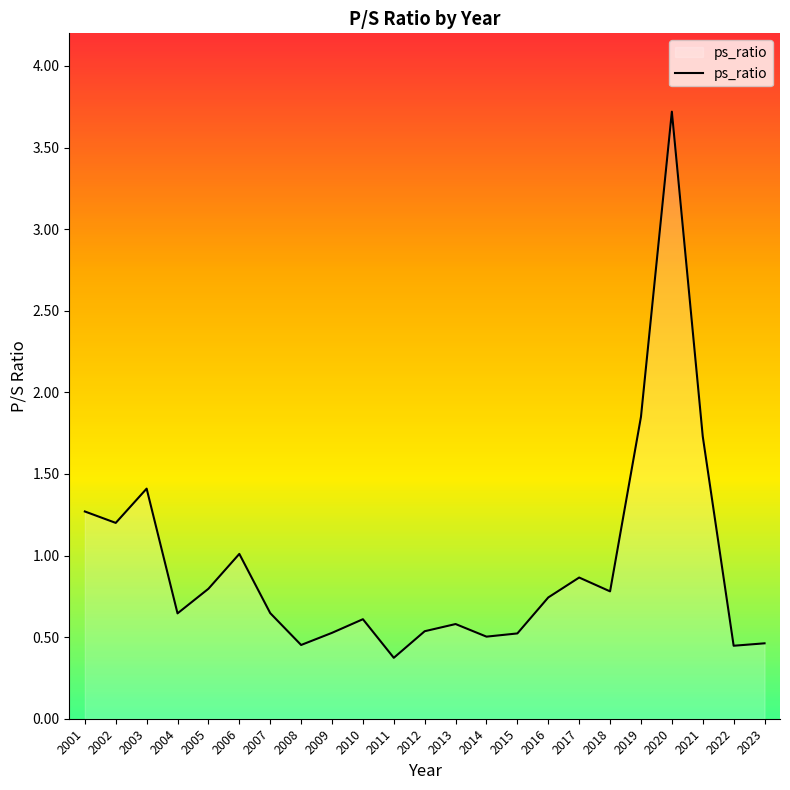

The value at 2014 is 0.8. True or false?

False